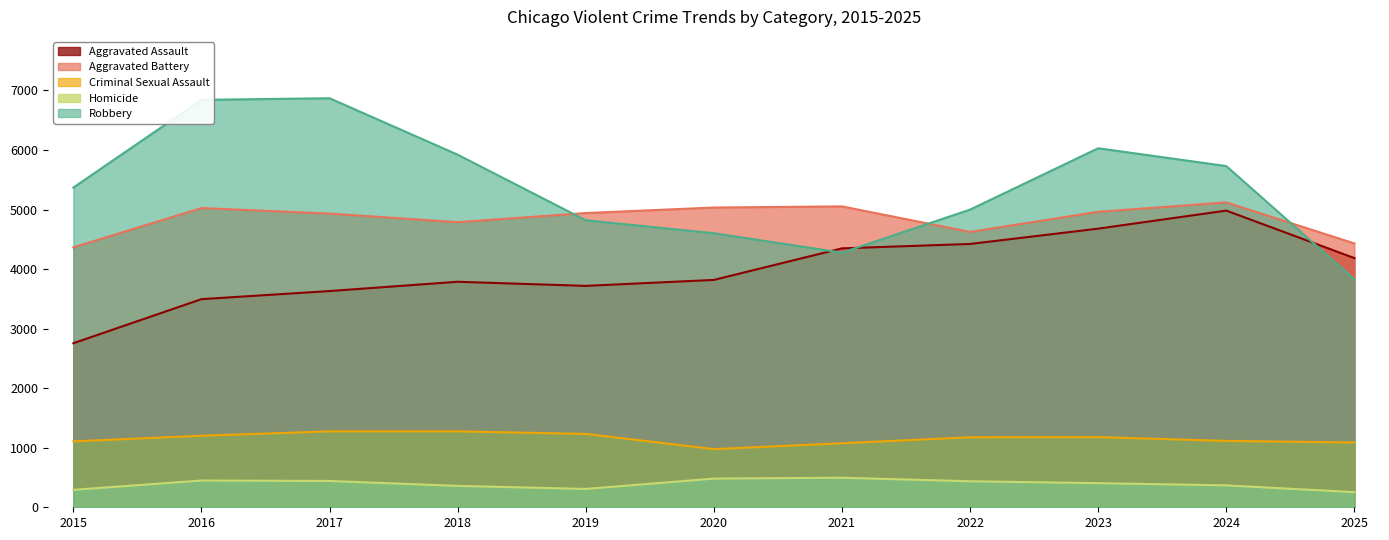

What is the difference between the Robbery values at 2017 and 2015?

1500